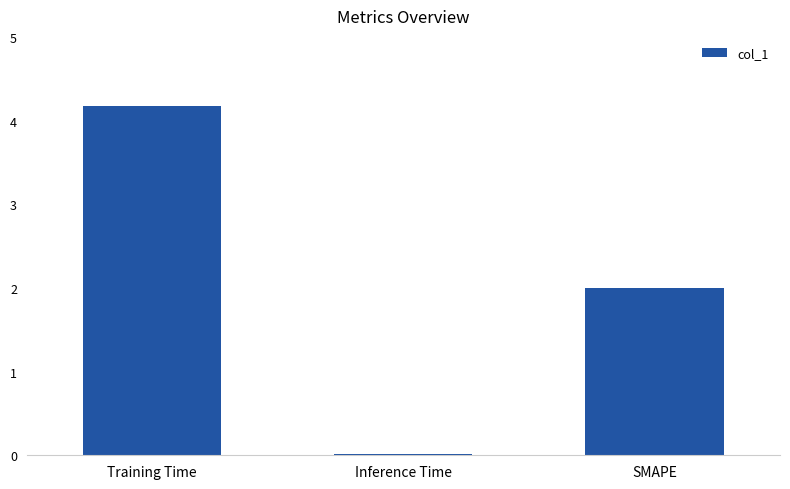

What is the label of the 1st bar from the left?

Training Time